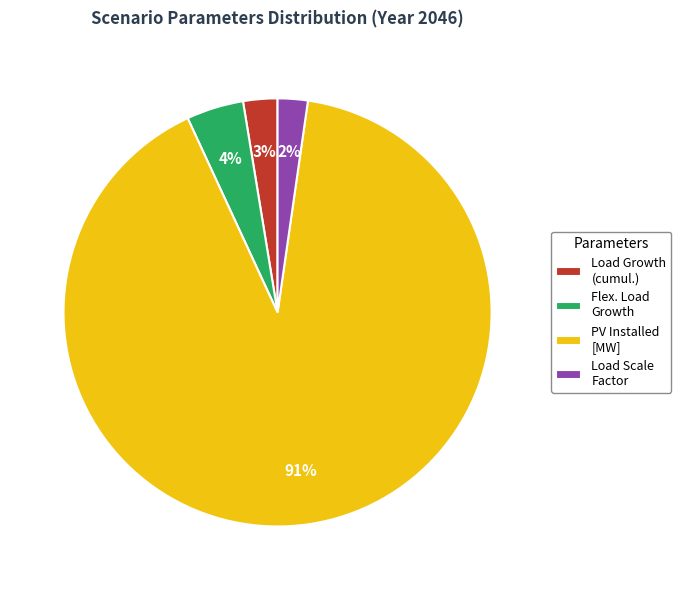

Combined, do PV Installed [MW] and Flex. Load Growth account for over 50%?

Yes